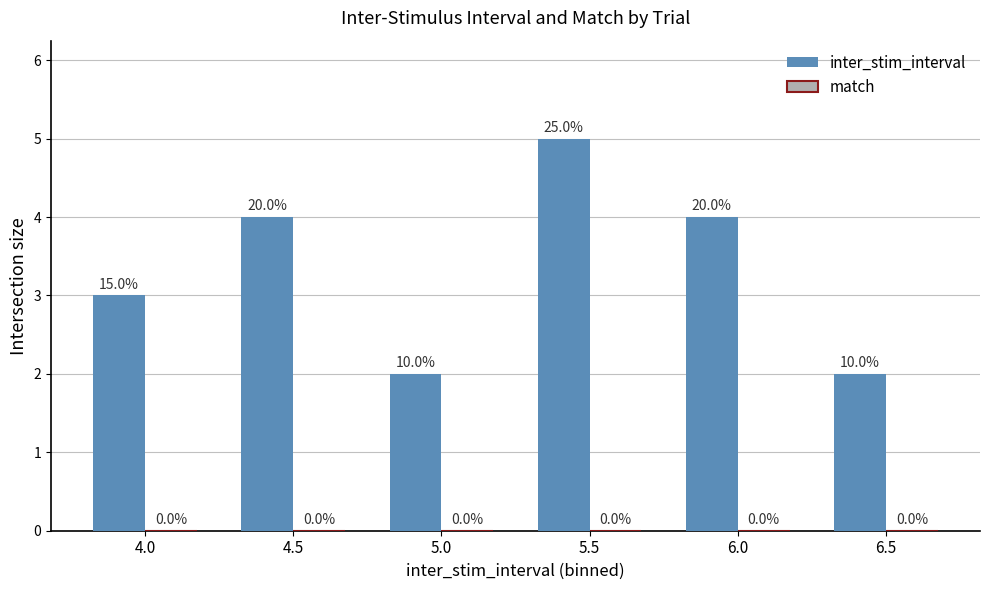

Does the chart contain any negative values?

No